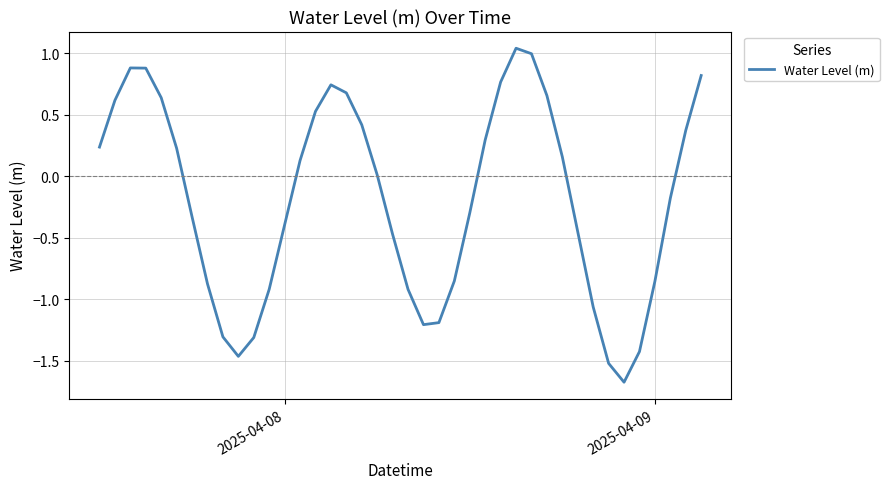

What is the smallest value displayed?

-1.7